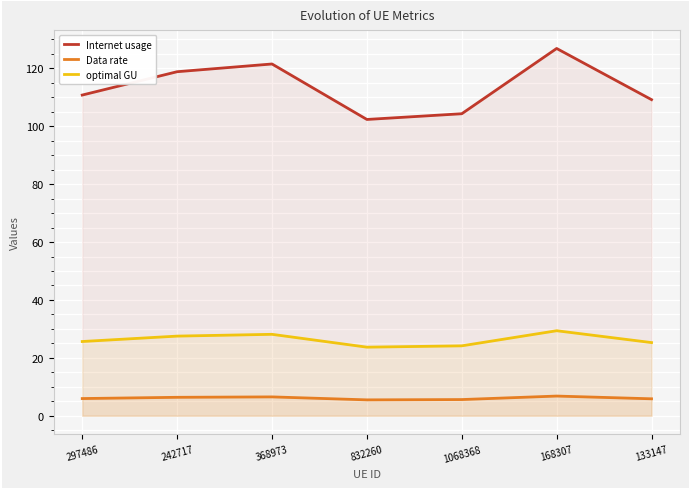

Rank the categories by optimal GU value from lowest to highest.

832260, 1068368, 133147, 297486, 242717, 368973, 168307